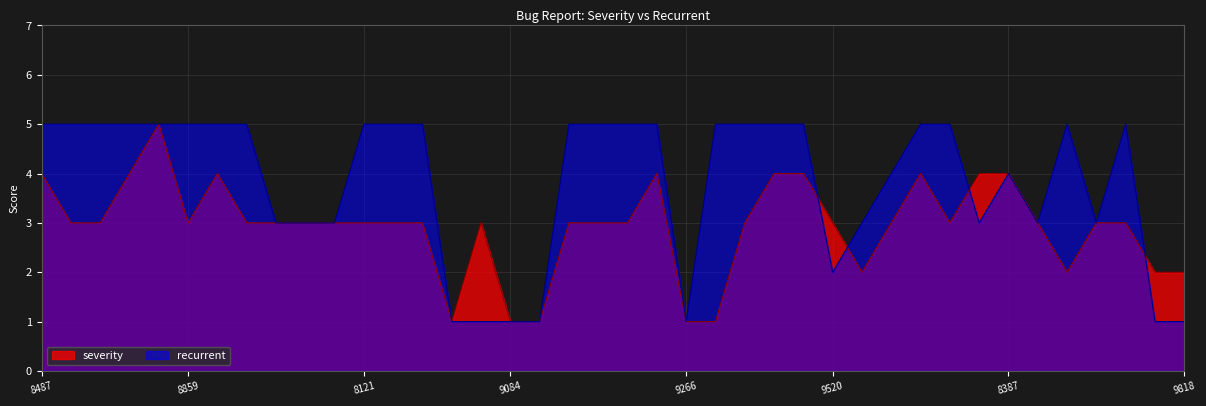

List the series in order of their overall mean, highest first.

recurrent, severity